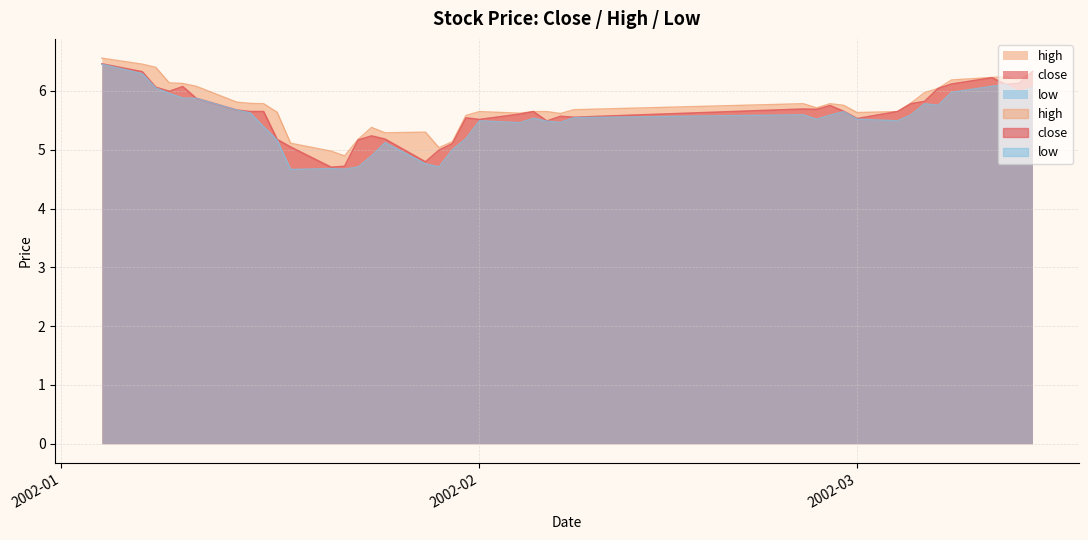

What is the difference between the high values at 2002-01-29 and 2002-02-27?

0.7